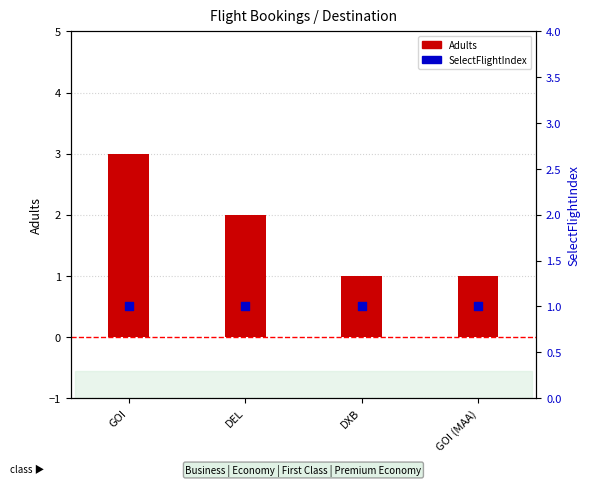

Which series has the largest total across all categories?

Adults (count)